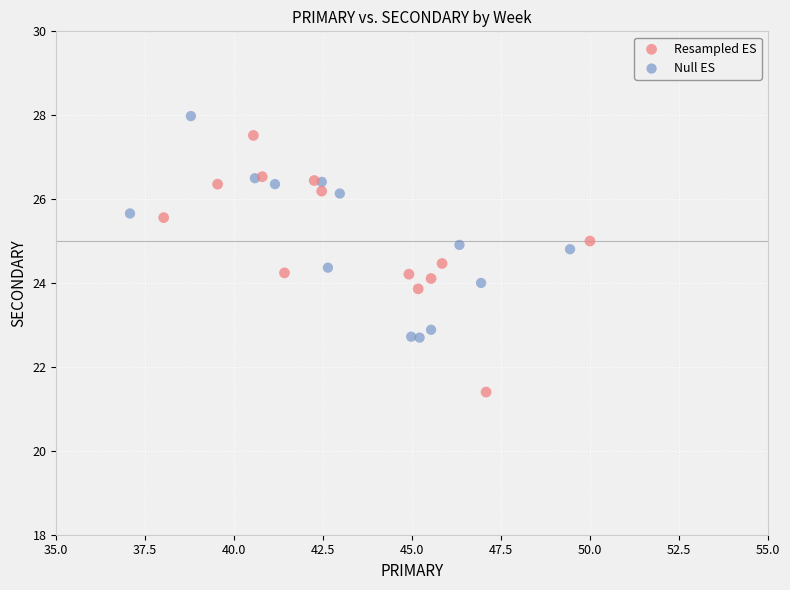

Which series has the widest spread of Y values?

Resampled ES